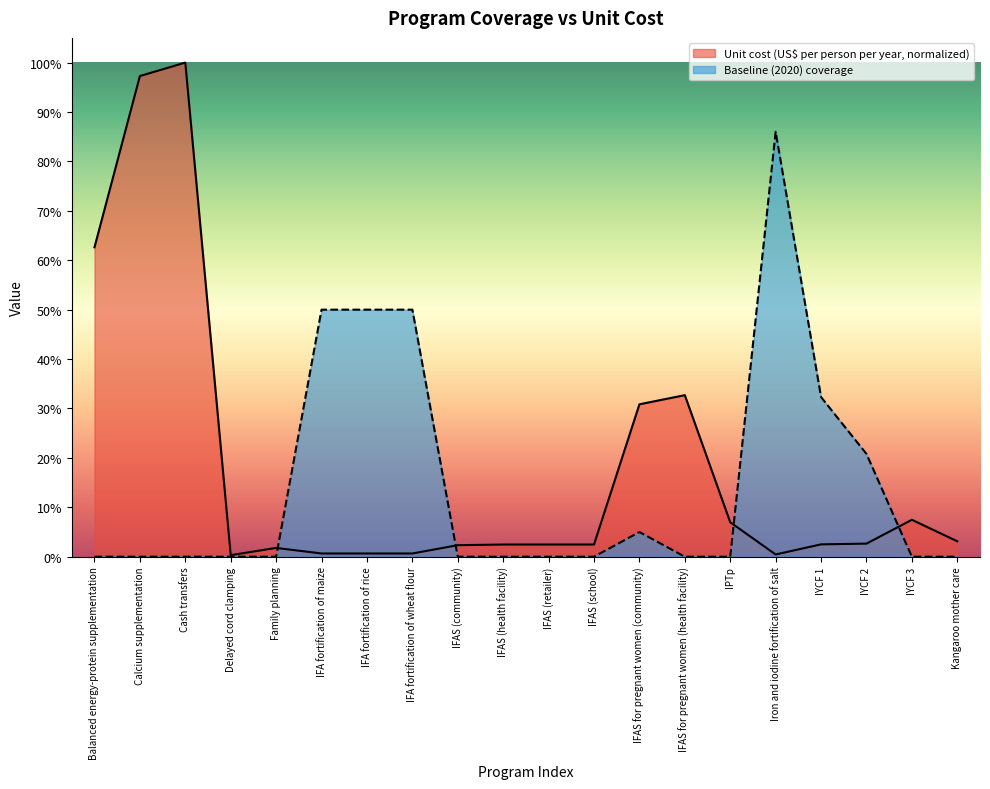

How many interior local peaks does the Unit cost (US$ per person per year) series have?

4